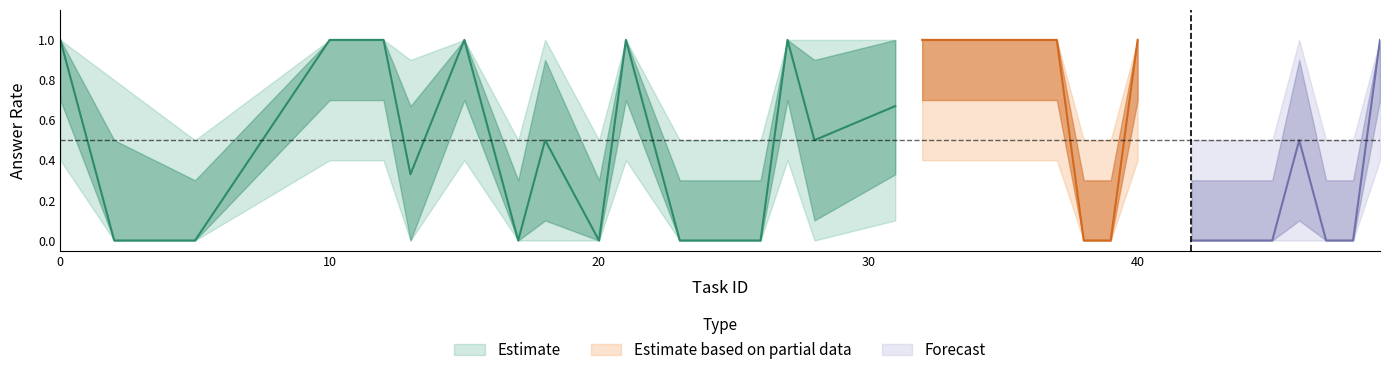

Reading left to right, list all the values displayed in this chart.

avg_answer: 0=1.0	2=0.0	5=0.0	10=1.0	11=1.0	12=1.0	13=0.3	15=1.0	17=0.0	18=0.5	20=0.0	21=1.0	23=0.0	24=0.0	26=0.0	27=1.0	28=0.5	31=0.7	32=1.0	33=1.0	35=1.0	37=1.0	38=0.0	39=0.0	40=1.0	42=0.0	45=0.0	46=0.5	47=0.0	48=0.0	49=1.0
upper_ci: 0=1.0	2=0.5	5=0.3	10=1.0	11=1.0	12=1.0	13=0.7	15=1.0	17=0.3	18=0.9	20=0.3	21=1.0	23=0.3	24=0.3	26=0.3	27=1.0	28=0.9	31=1.0	32=1.0	33=1.0	35=1.0	37=1.0	38=0.3	39=0.3	40=1.0	42=0.3	45=0.3	46=0.9	47=0.3	48=0.3	49=1.0
lower_ci: 0=0.7	2=0.0	5=0.0	10=0.7	11=0.7	12=0.7	13=0.0	15=0.7	17=0.0	18=0.1	20=0.0	21=0.7	23=0.0	24=0.0	26=0.0	27=0.7	28=0.1	31=0.3	32=0.7	33=0.7	35=0.7	37=0.7	38=0.0	39=0.0	40=0.7	42=0.0	45=0.0	46=0.1	47=0.0	48=0.0	49=0.7
outer_upper: 0=1.0	2=0.8	5=0.5	10=1.0	11=1.0	12=1.0	13=0.9	15=1.0	17=0.5	18=1.0	20=0.5	21=1.0	23=0.5	24=0.5	26=0.5	27=1.0	28=1.0	31=1.0	32=1.0	33=1.0	35=1.0	37=1.0	38=0.5	39=0.5	40=1.0	42=0.5	45=0.5	46=1.0	47=0.5	48=0.5	49=1.0
outer_lower: 0=0.4	2=0.0	5=0.0	10=0.4	11=0.4	12=0.4	13=0.0	15=0.4	17=0.0	18=0.0	20=0.0	21=0.4	23=0.0	24=0.0	26=0.0	27=0.4	28=0.0	31=0.1	32=0.4	33=0.4	35=0.4	37=0.4	38=0.0	39=0.0	40=0.4	42=0.0	45=0.0	46=0.0	47=0.0	48=0.0	49=0.4